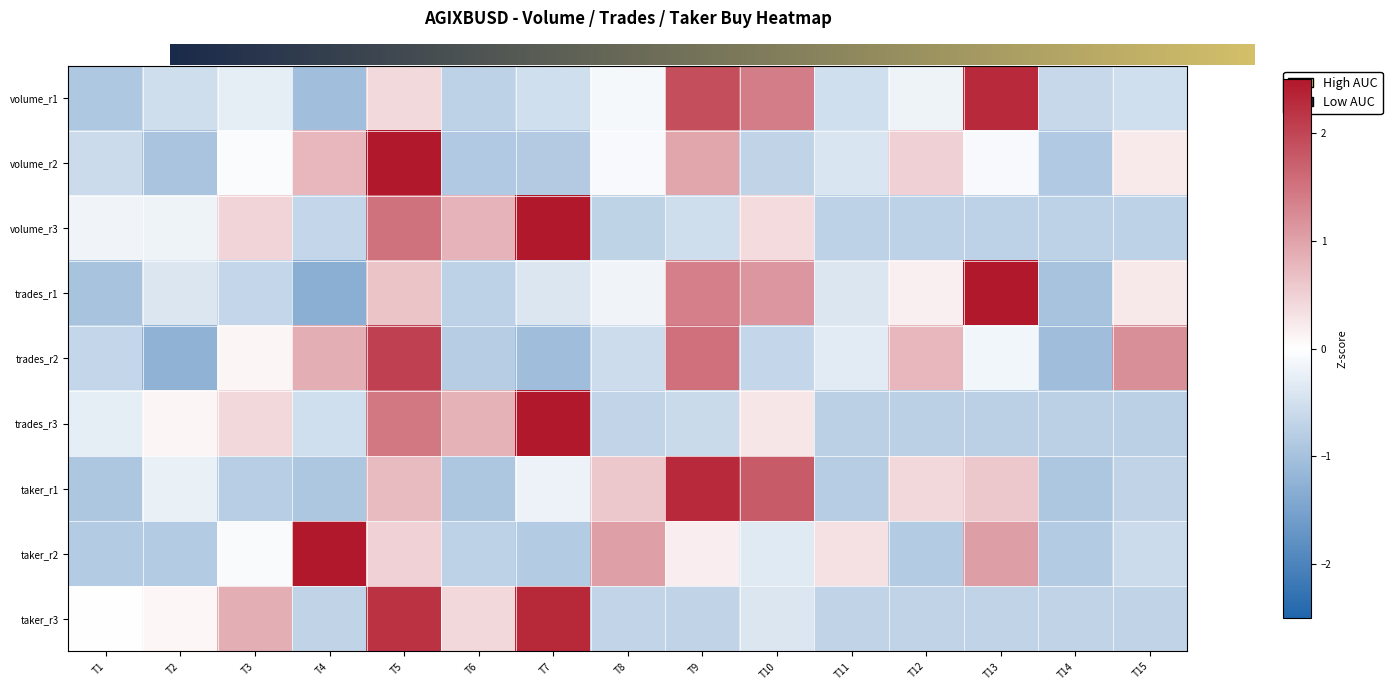

What is the spread (max minus min) of values at T10?

2.5